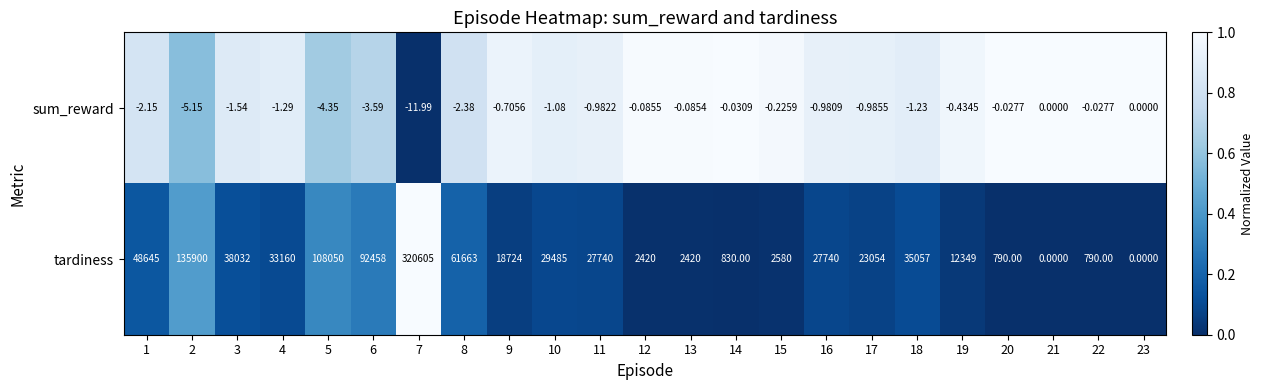

What is the total value across all series at 9?

18723.3